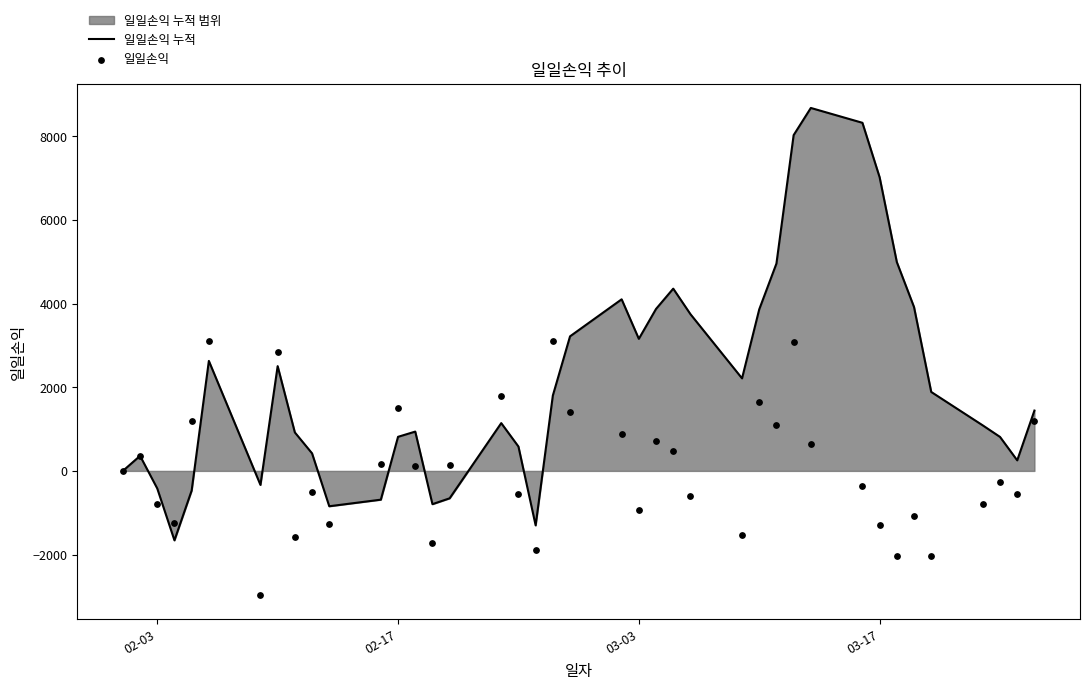

Which series has the largest total across all categories?

일일손익 누적